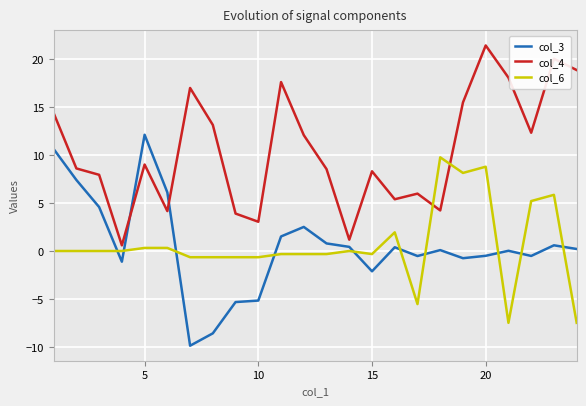

Which series has the largest total across all categories?

col_4